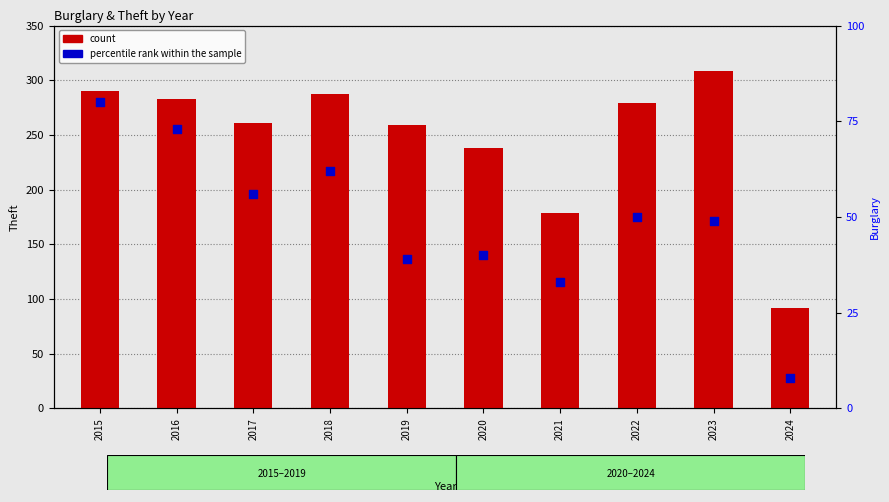

What are all the series names shown in the legend?

count, percentile rank within the sample